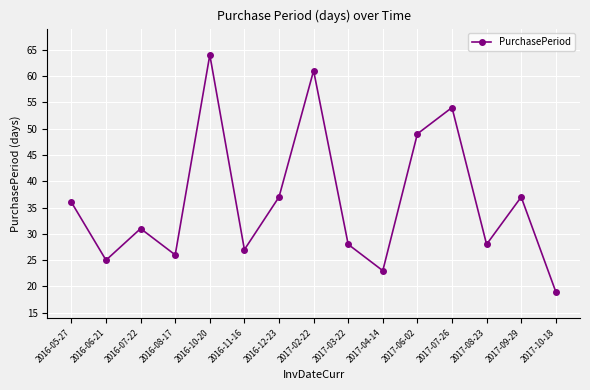

What is the minimum value shown in the chart?

19